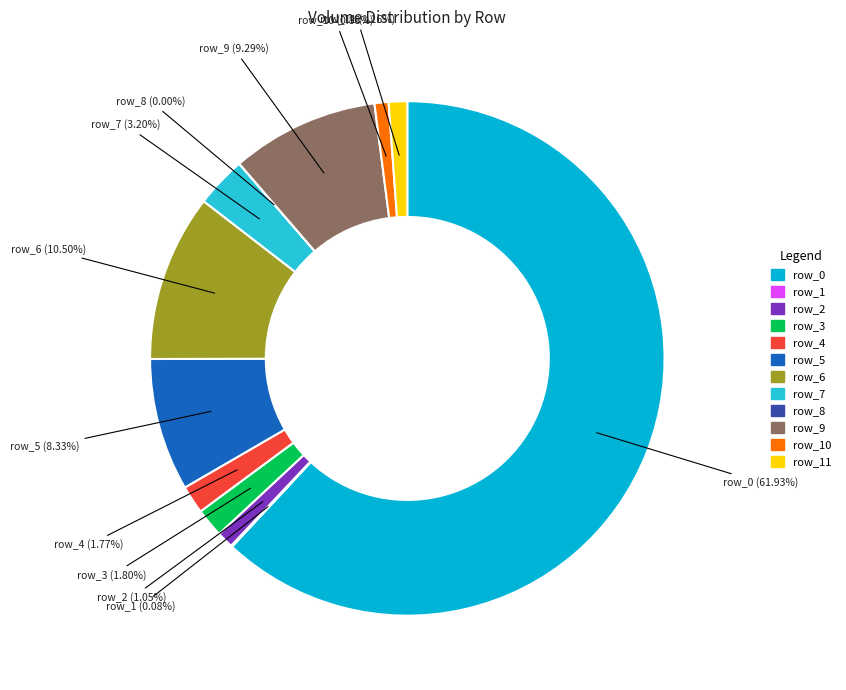

Does any single category account for the majority?

Yes